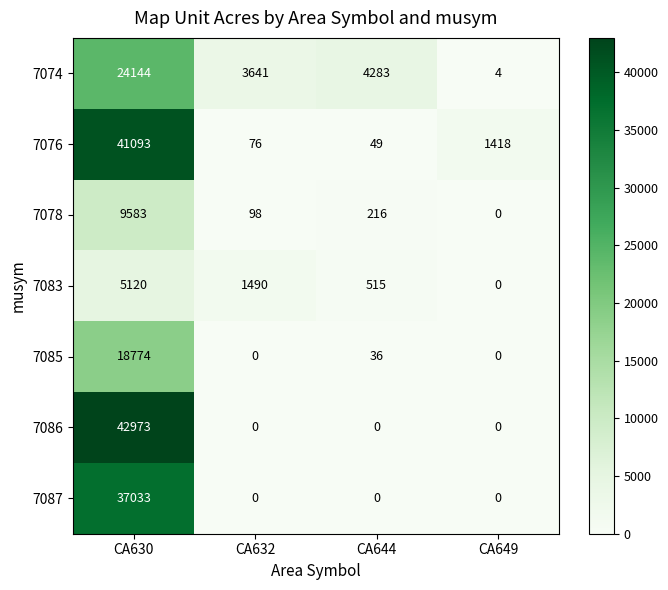

What is the spread (max minus min) of values at CA644?

4283